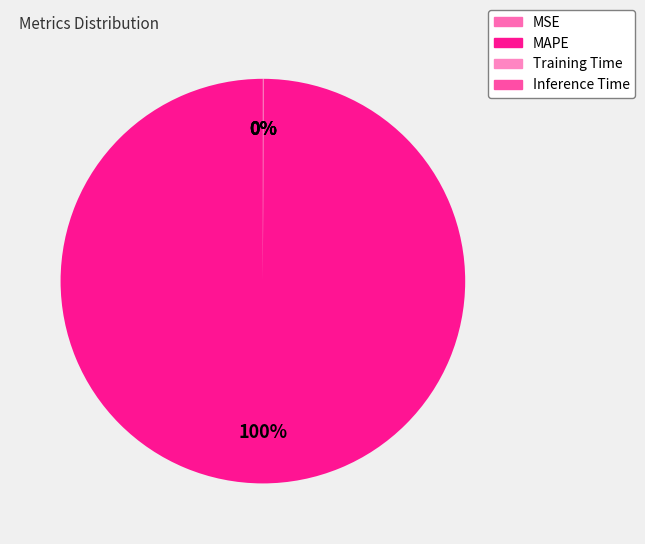

How many slices are in this pie chart?

4